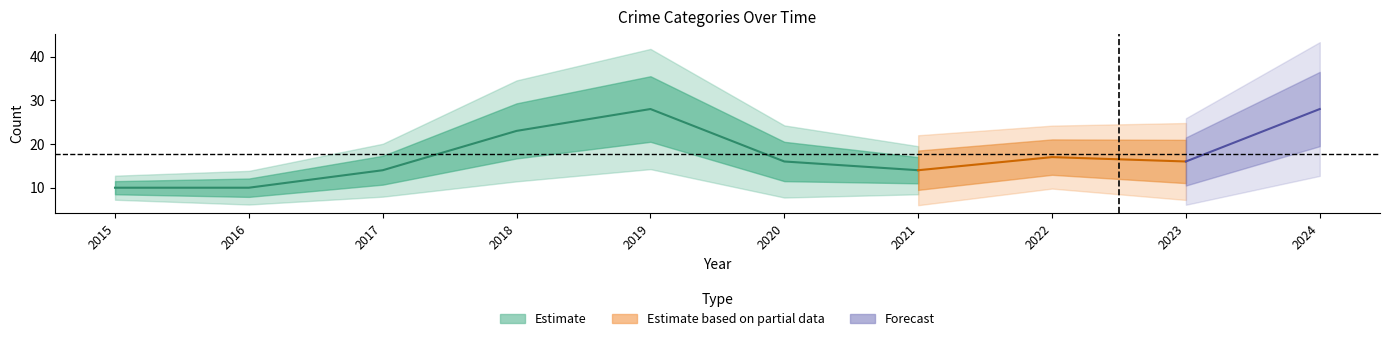

What is the difference between the second highest and second lowest values in the Total series?

18